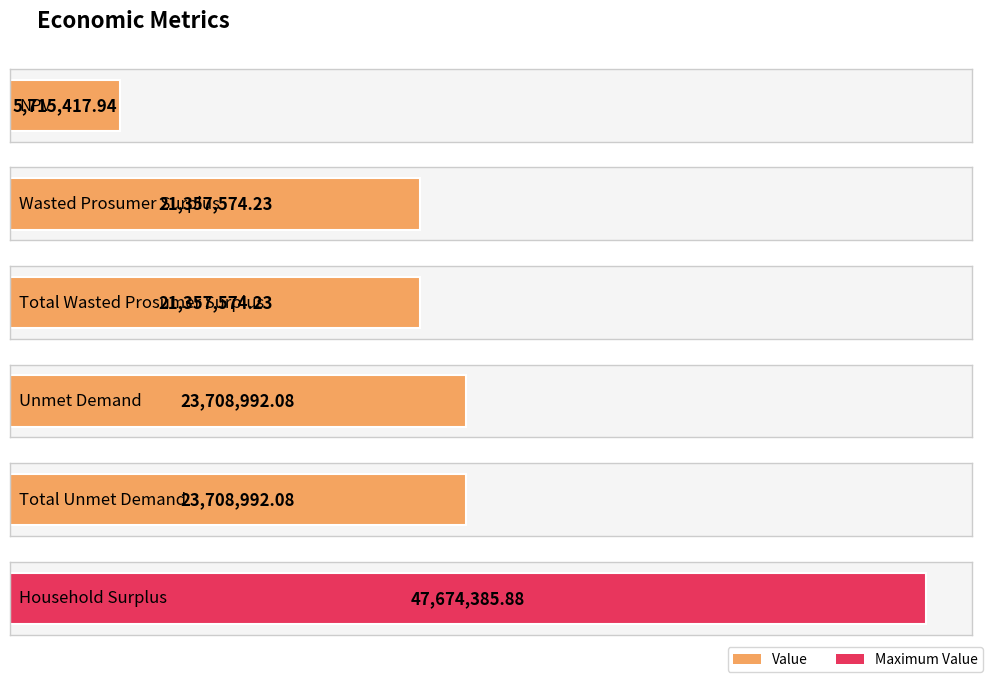

Rank the categories by value from lowest to highest.

NPV, Wasted Prosumer Surplus, Total Wasted Prosumer Surplus, Unmet Demand, Total Unmet Demand, Household Surplus